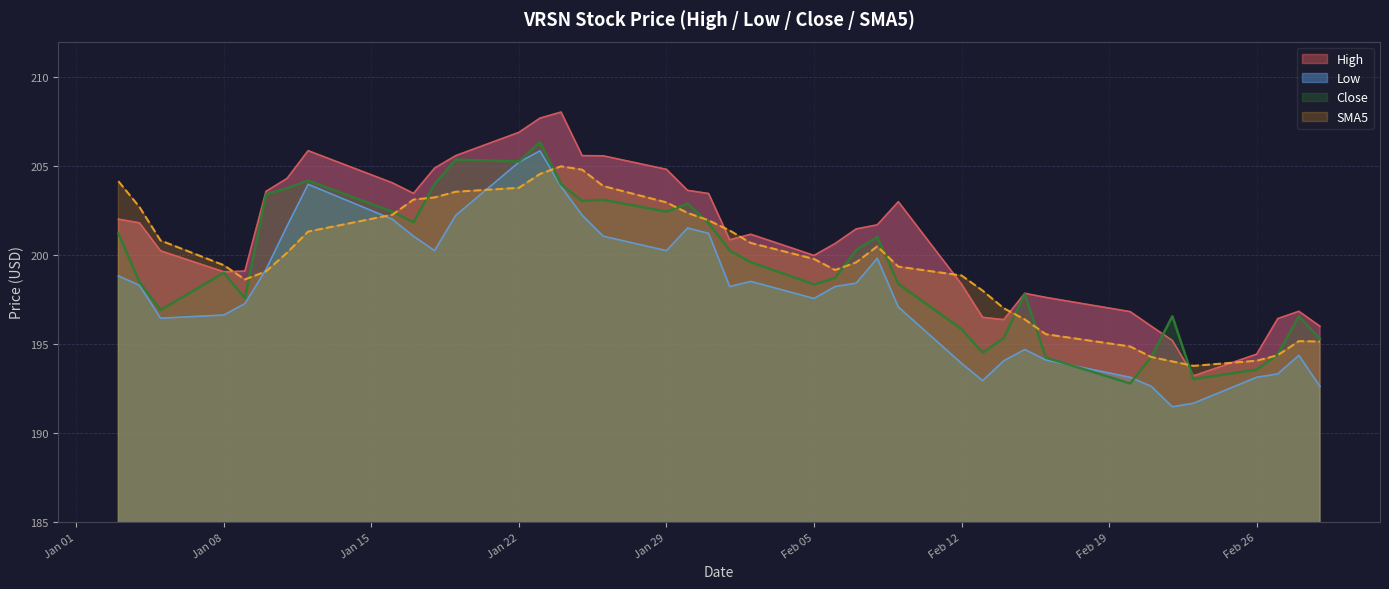

True or false: High and Low cross at least once.

False